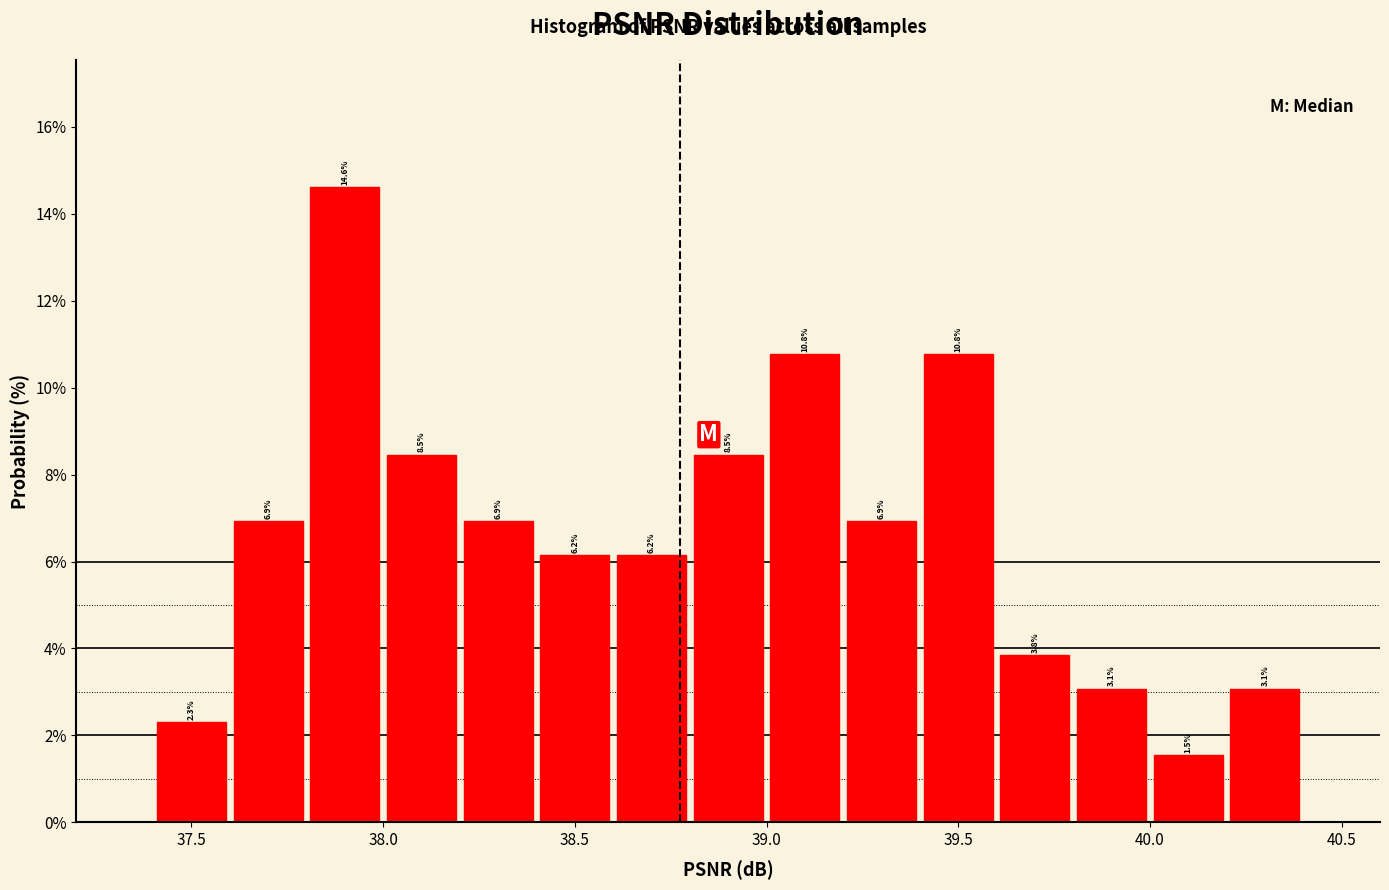

Which range on the x-axis has the tallest bar?

37.8 to 38.0